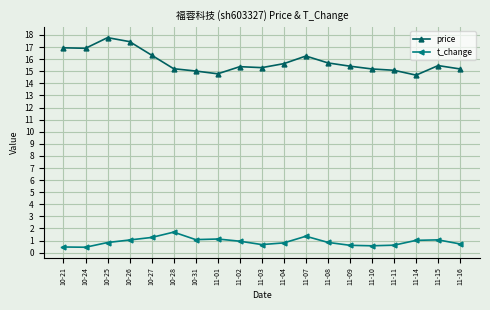

What position from the left is 11-03?

10